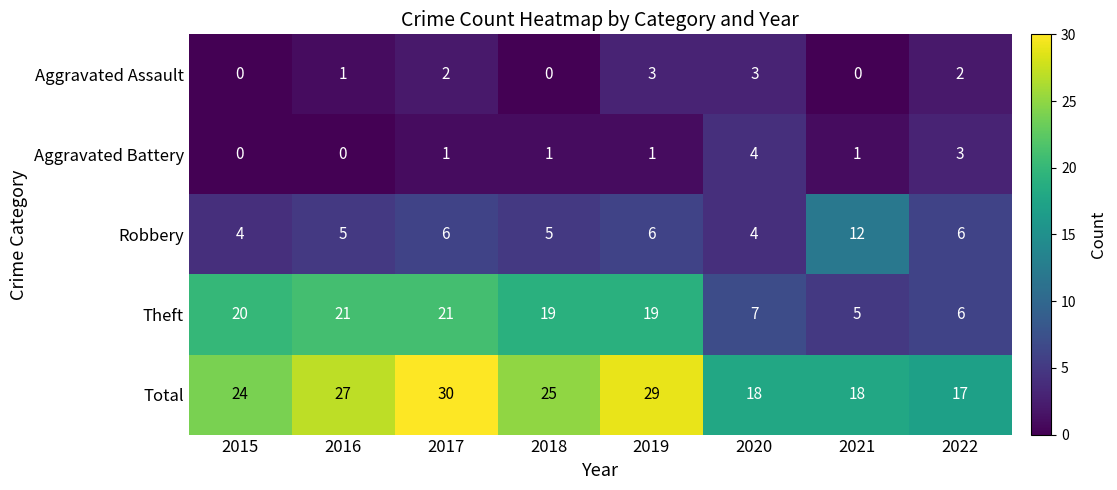

What is the total value across all series at 2016?

54